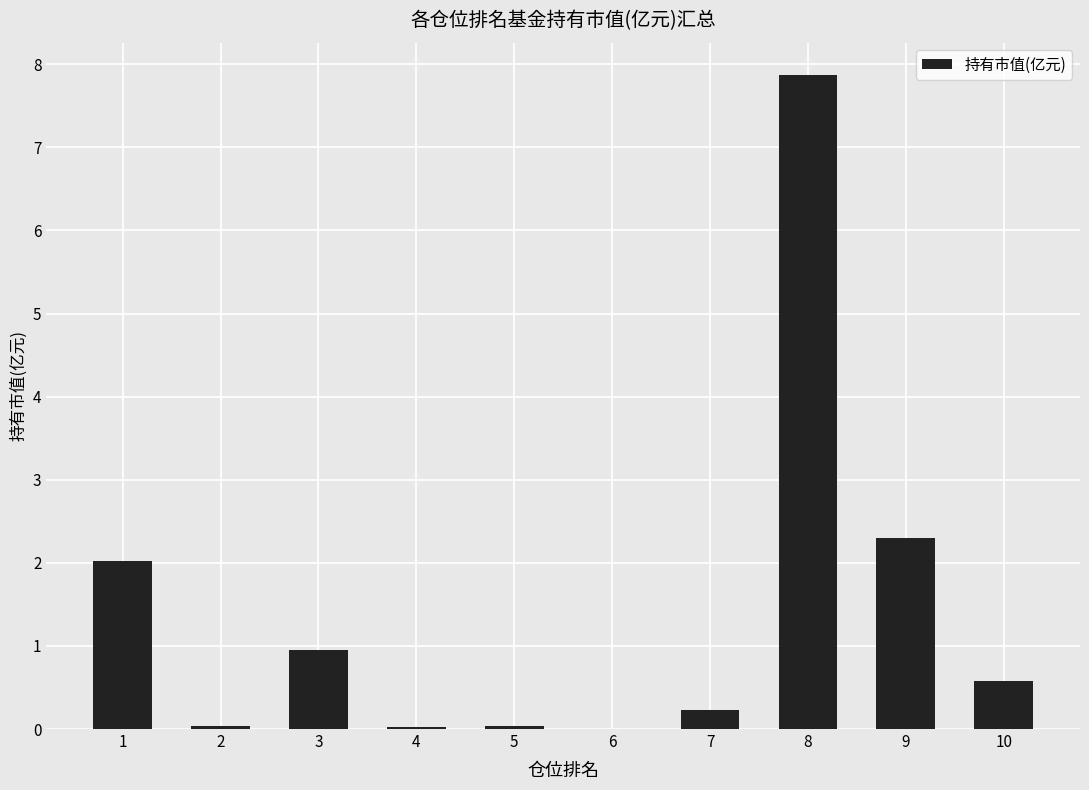

Count the number of data series in this chart.

1